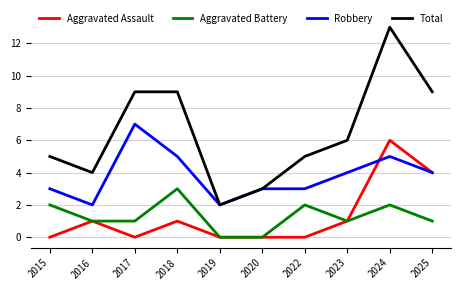

True or false: Robbery and Aggravated Battery intersect in this chart.

False